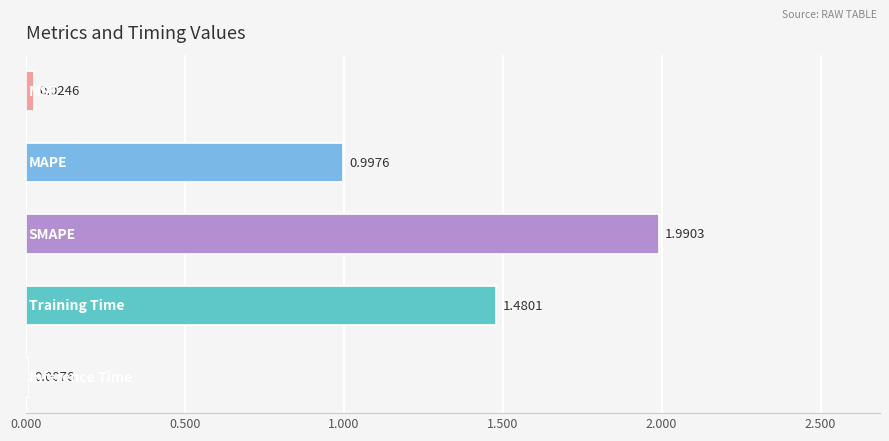

How many categories are shown in the chart?

5